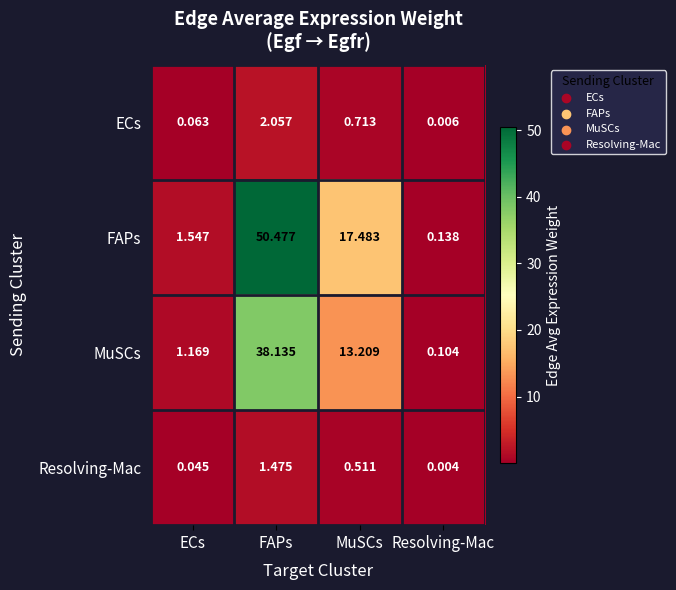

Where does the MuSCs series first go above 13?

FAPs